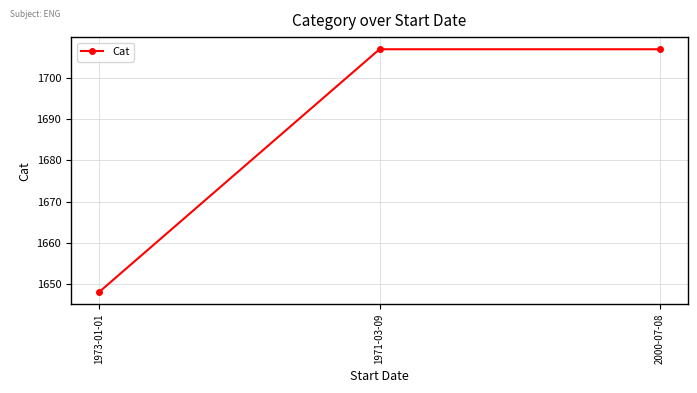

The value at 2000-07-08 is 705. True or false?

False